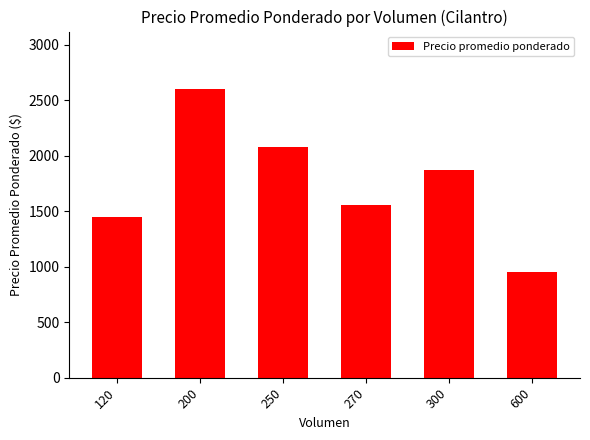

What value does the data have at 120, to the nearest 10?

1450